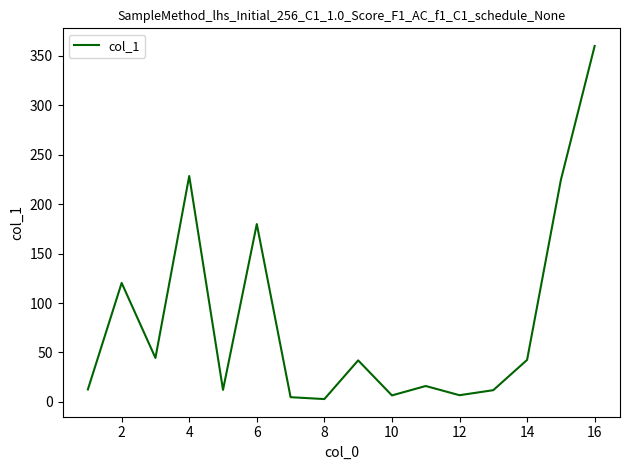

What is the greatest value displayed?

359.8